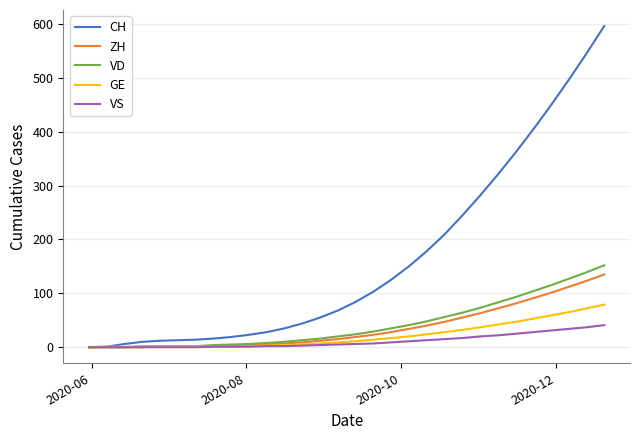

What is the highest value of the VD series?

152